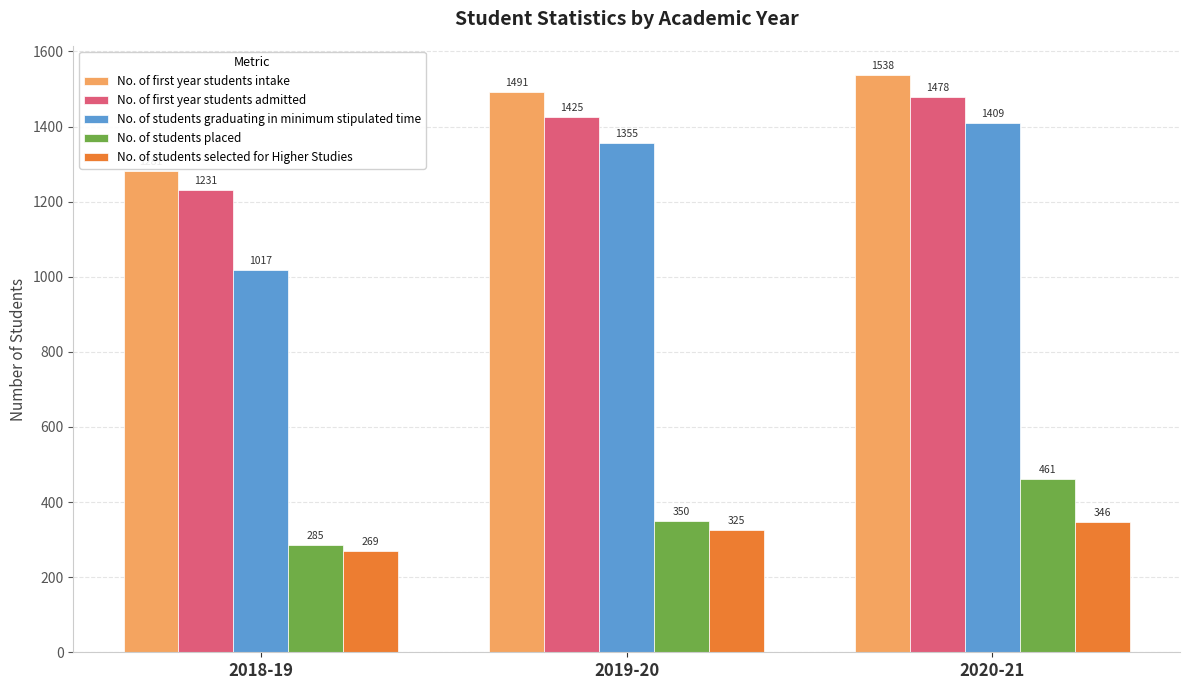

Rank the categories by No. of first year students intake value from highest to lowest.

2020-21, 2019-20, 2018-19